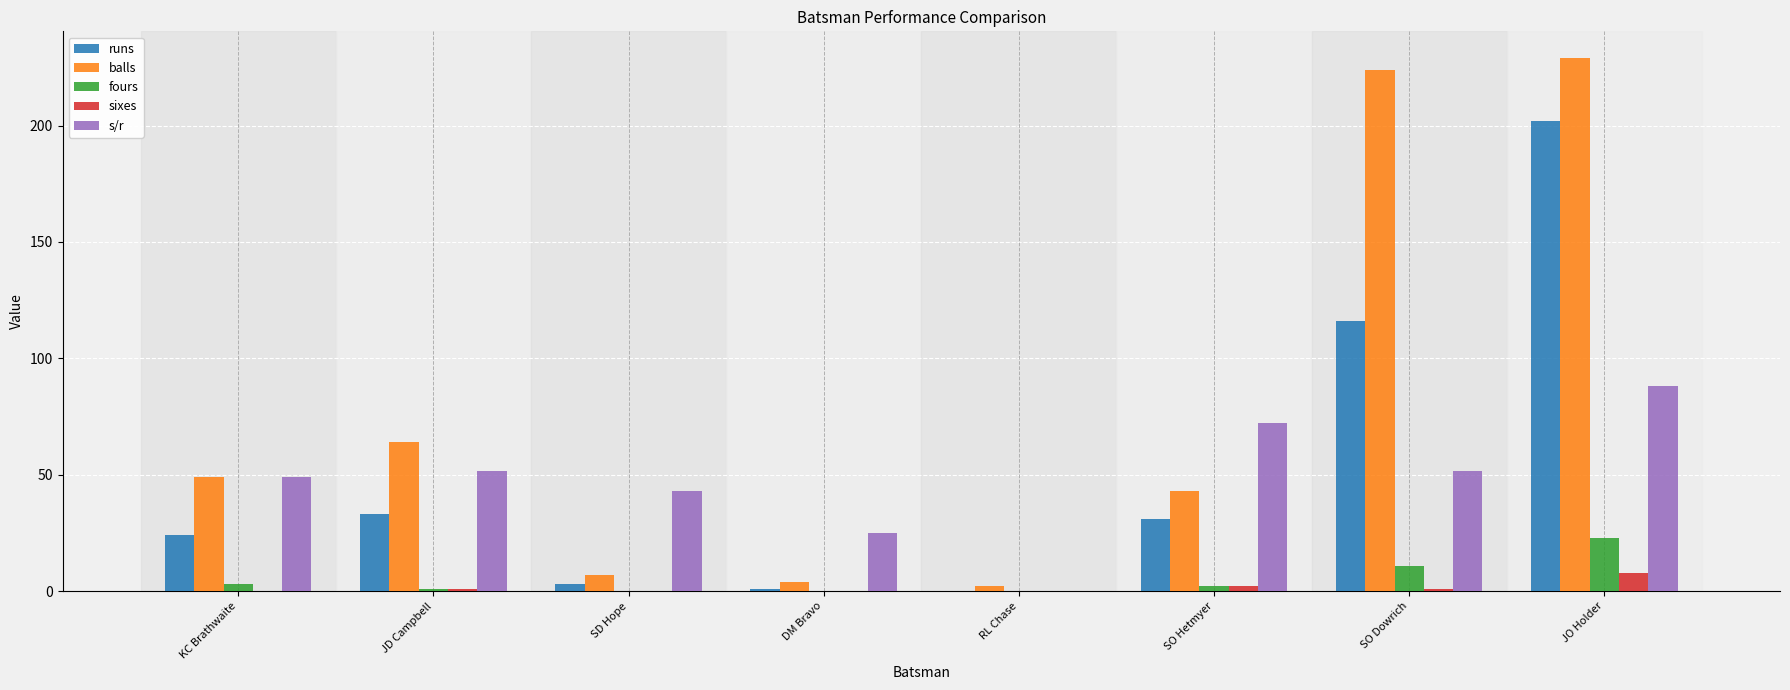

Is it true that s/r equals 78.7 at JD Campbell?

False